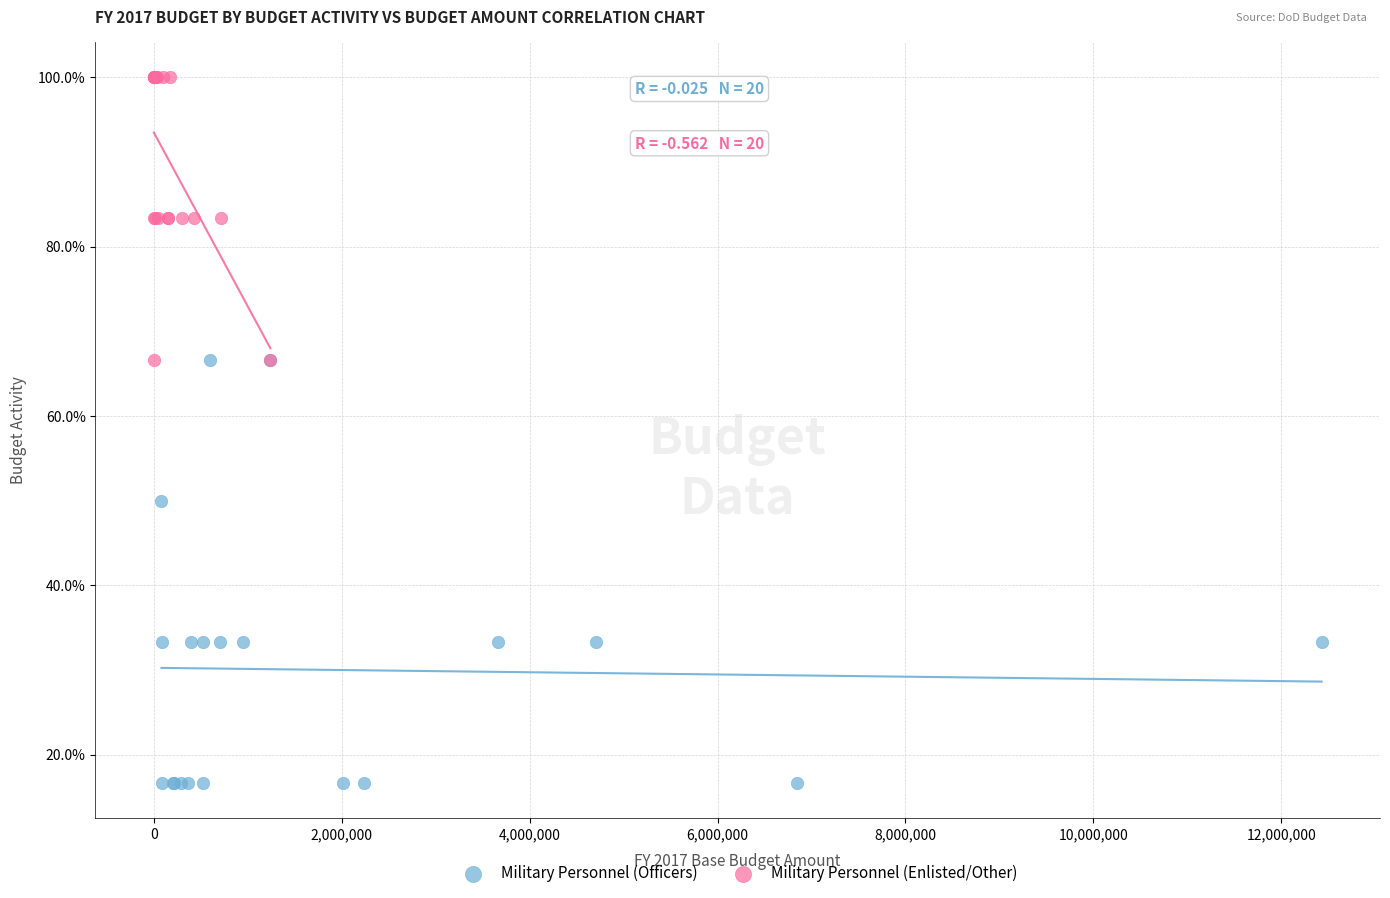

Which series has the largest Y range (max minus min)?

Military Personnel (Officers)